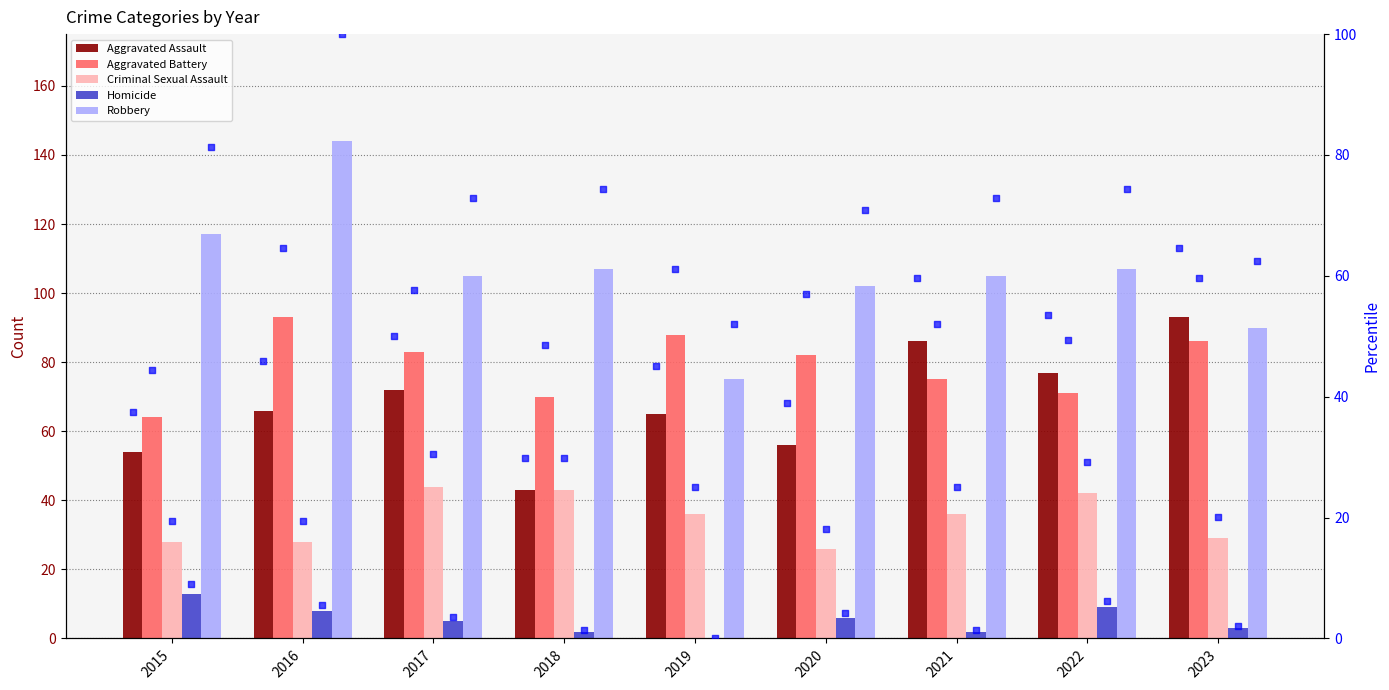

Which series reaches the minimum Y coordinate?

Homicide